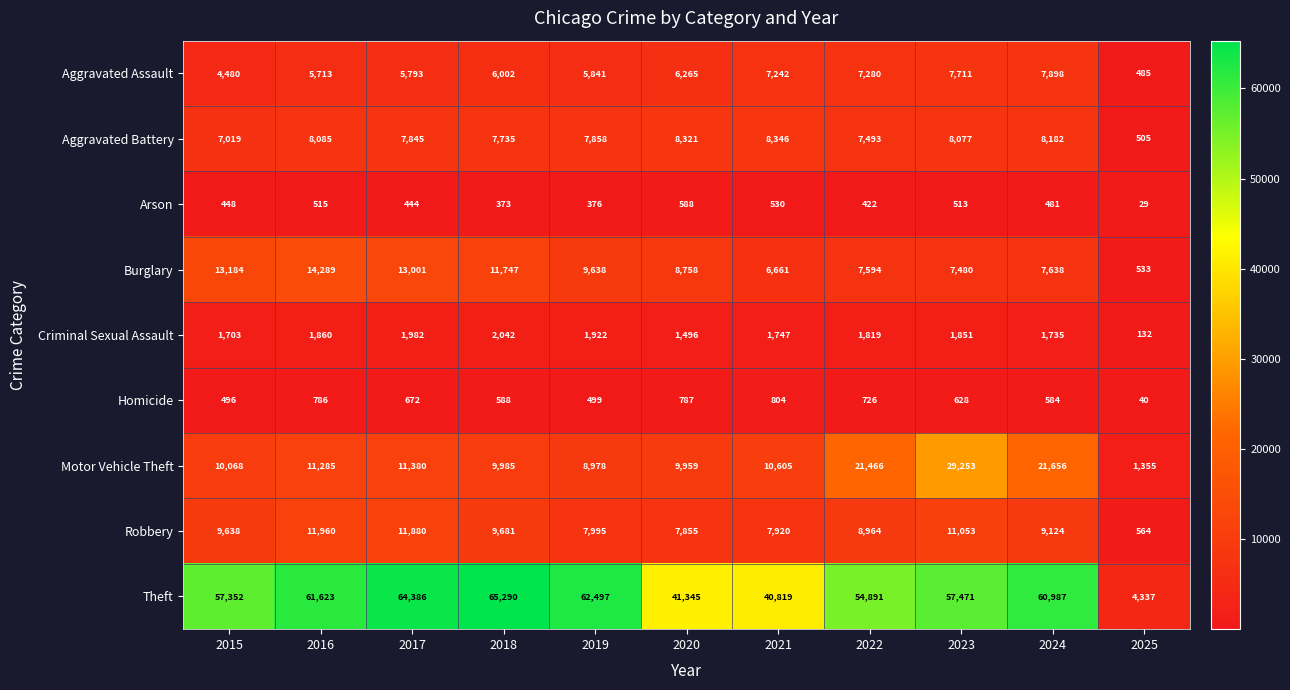

At 2016, list the series in order from largest to smallest.

Theft, Burglary, Robbery, Motor Vehicle Theft, Aggravated Battery, Aggravated Assault, Criminal Sexual Assault, Homicide, Arson